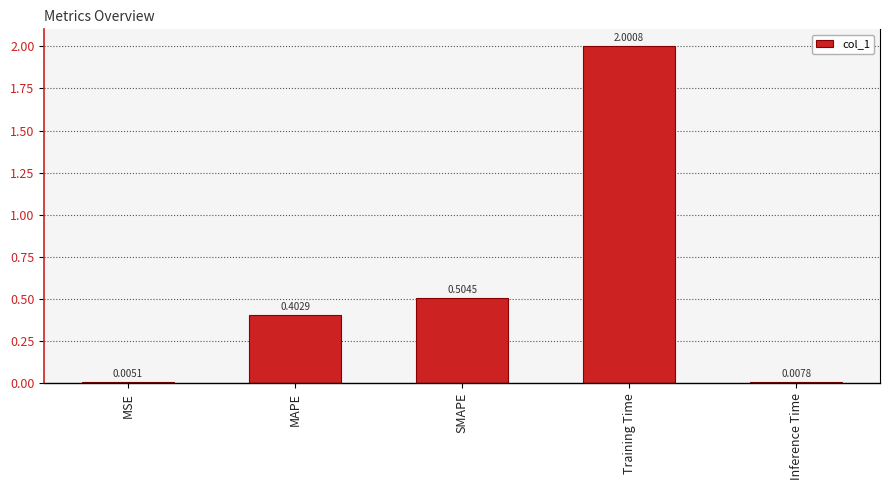

What is the sum of all values?

2.9